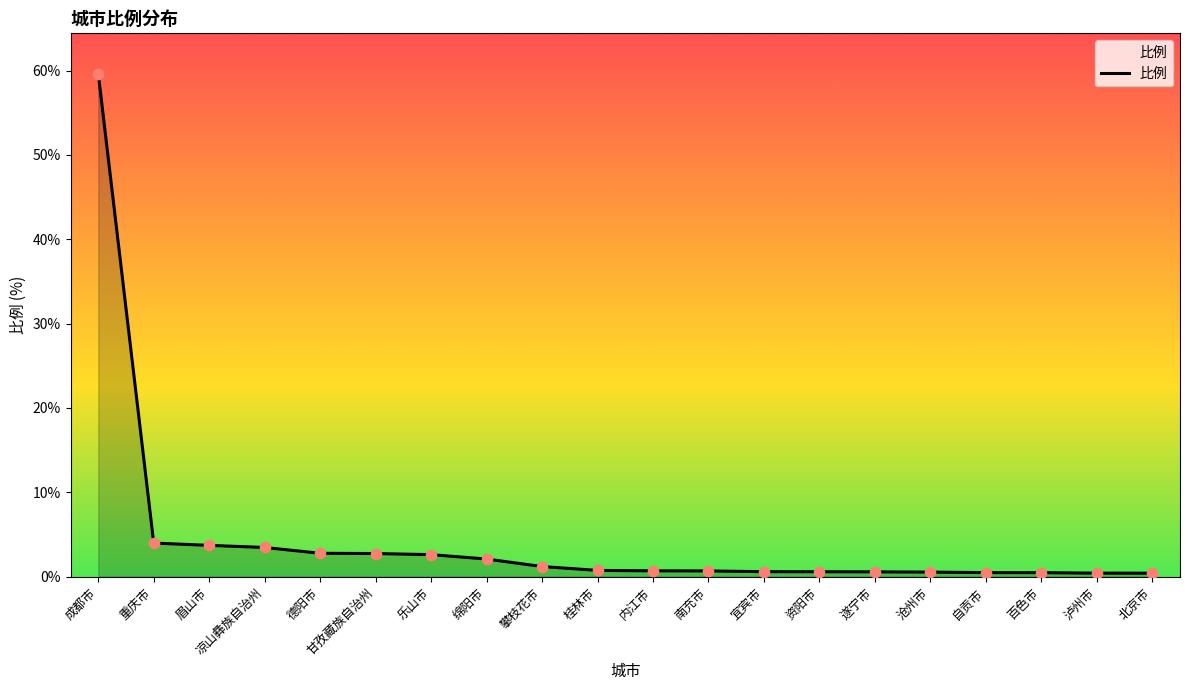

Between 自贡市 and 凉山彝族自治州, which is larger?

凉山彝族自治州